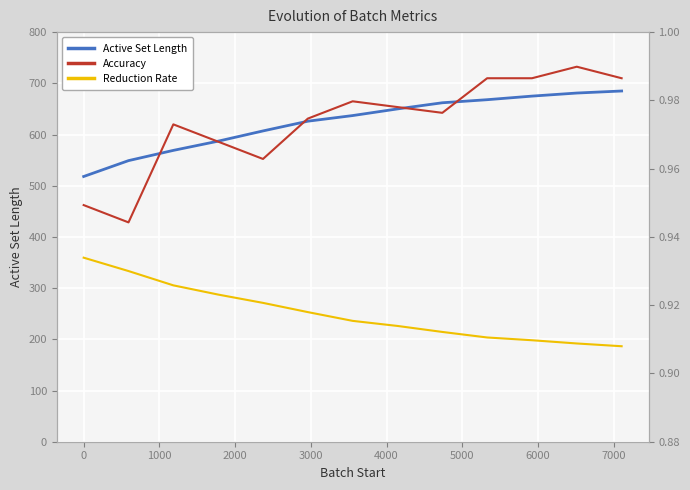

How many values in the Active Set Length series are below 637?

6